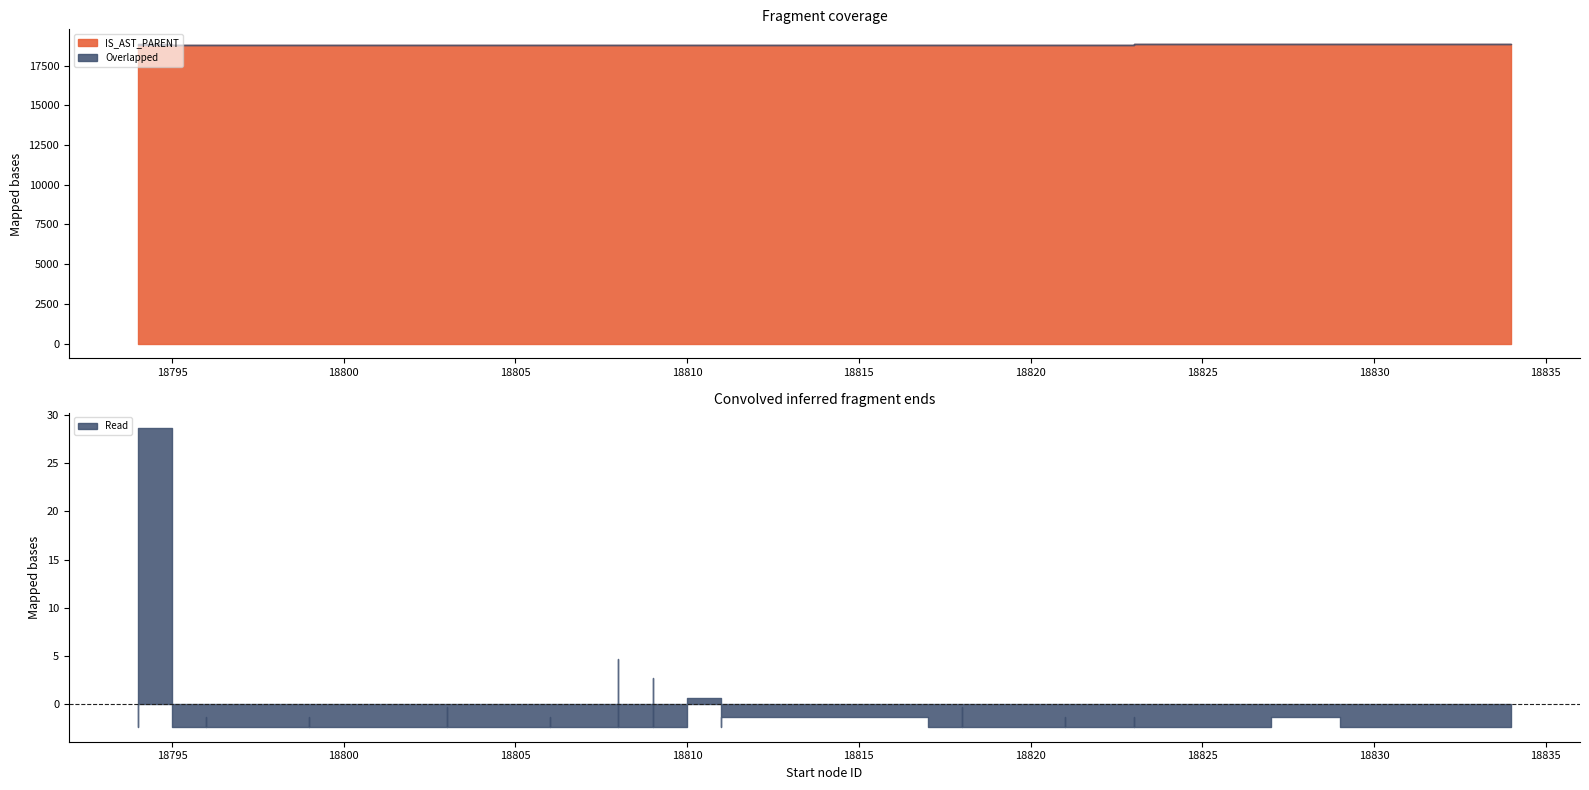

Does the chart have visible grid lines?

No